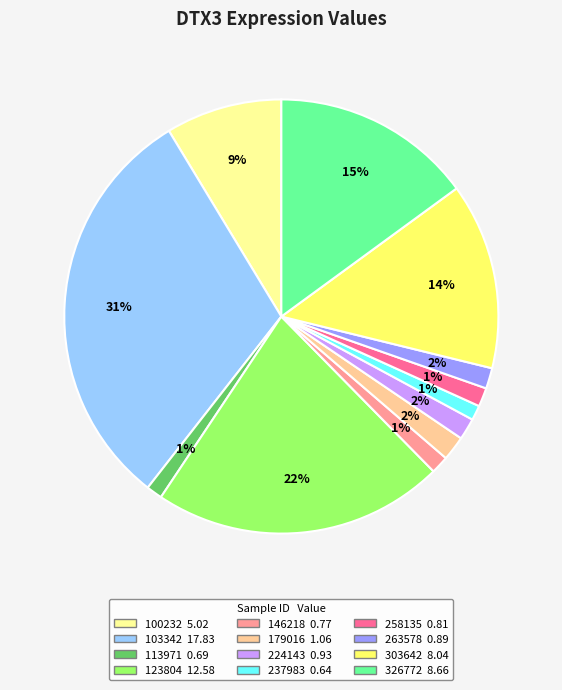

Between 326772 and 224143, which is larger?

326772